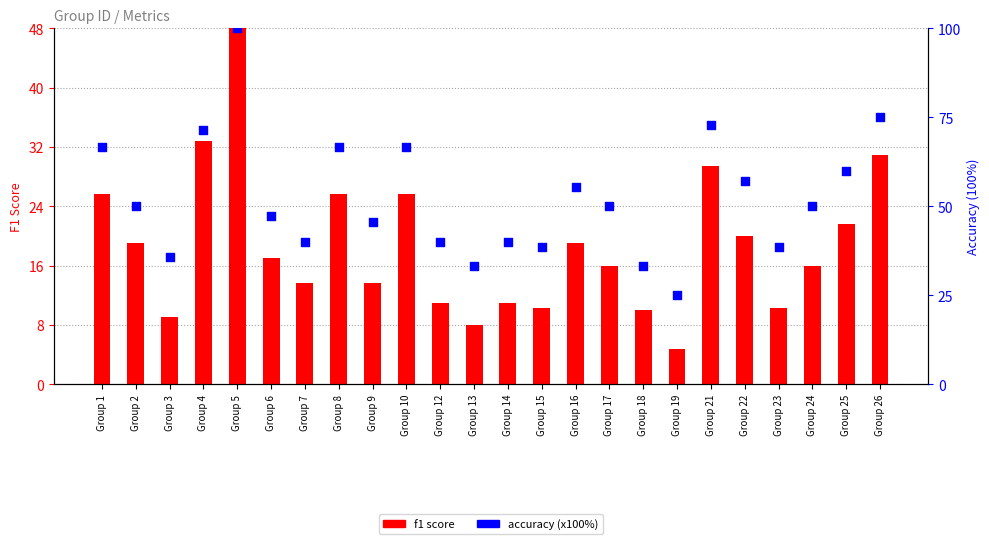

What is the total value across all series at Group 26?

105.9